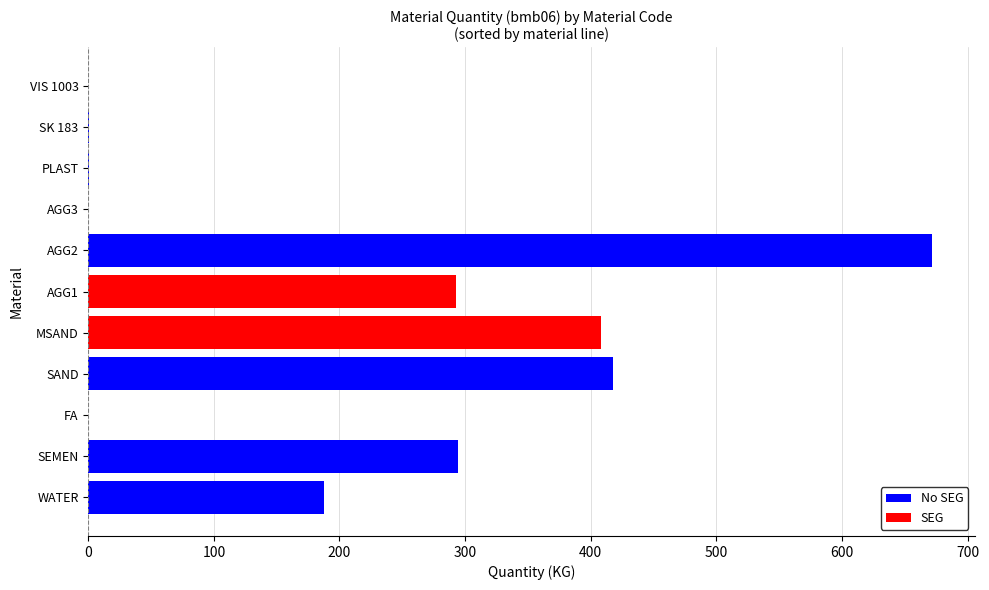

How many series are shown in this chart?

2